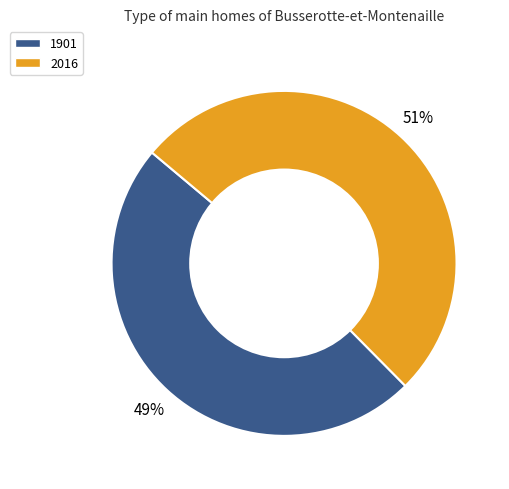

Is it true that 1901 is 34% of the pie?

False